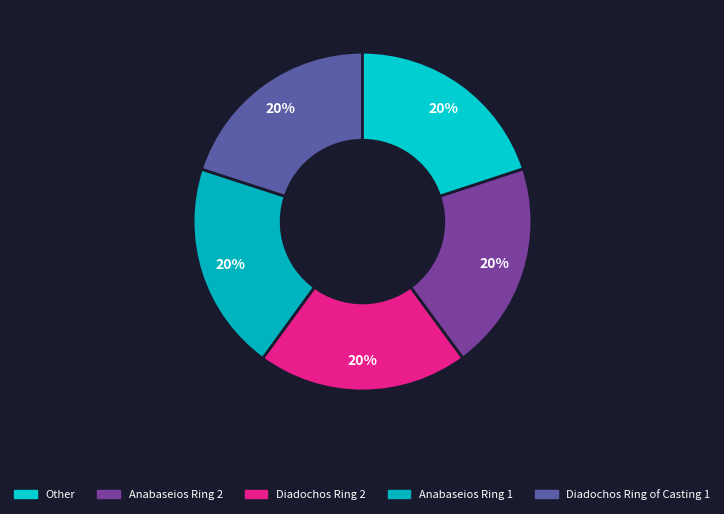

Count the number of slices in the pie.

5